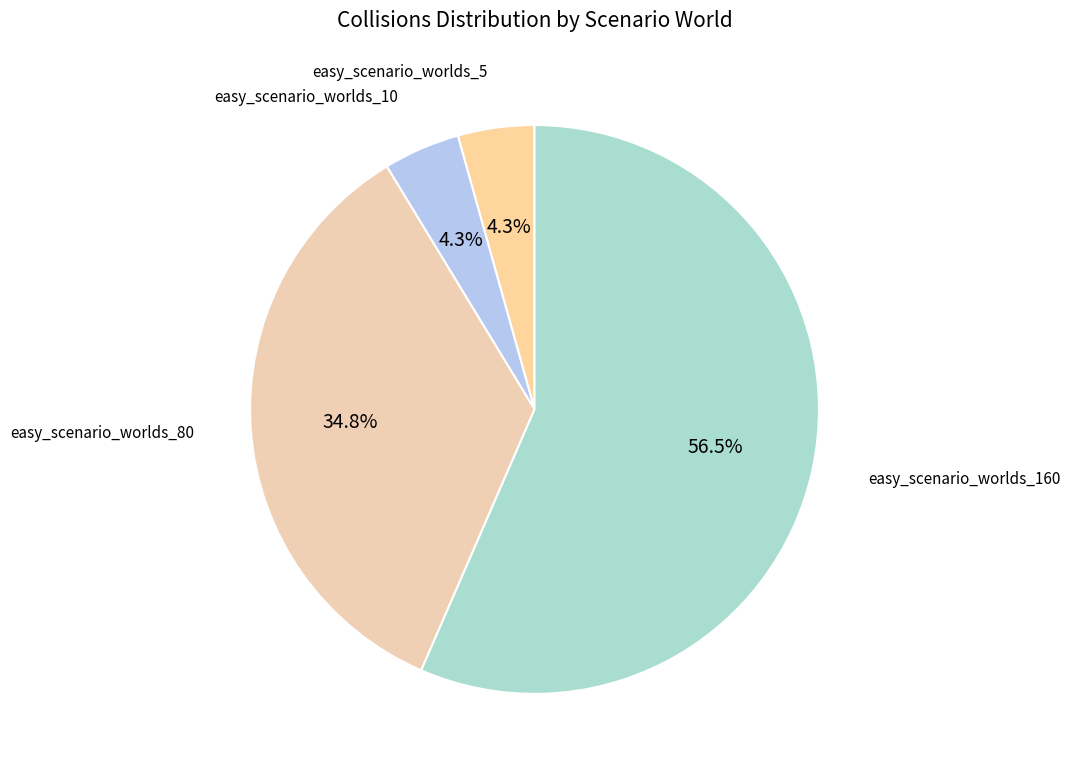

How many slices are in this pie chart?

4